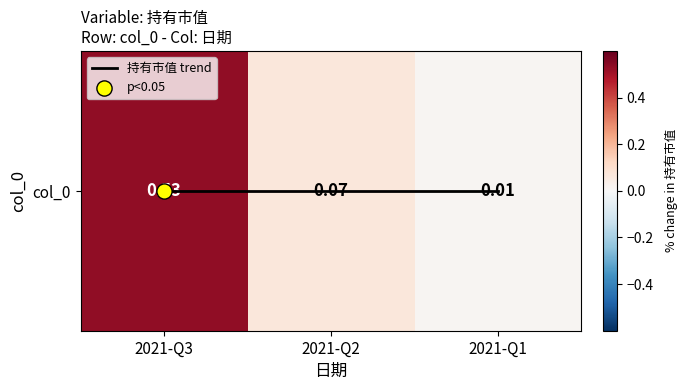

Which has a higher value, 2021-Q3 or 2021-Q1?

2021-Q3